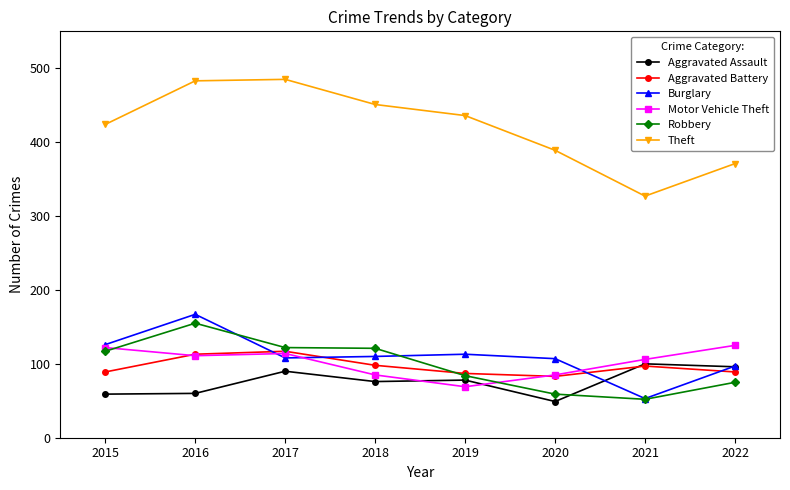

What is the difference between the maximum and minimum values in the Theft series?

158